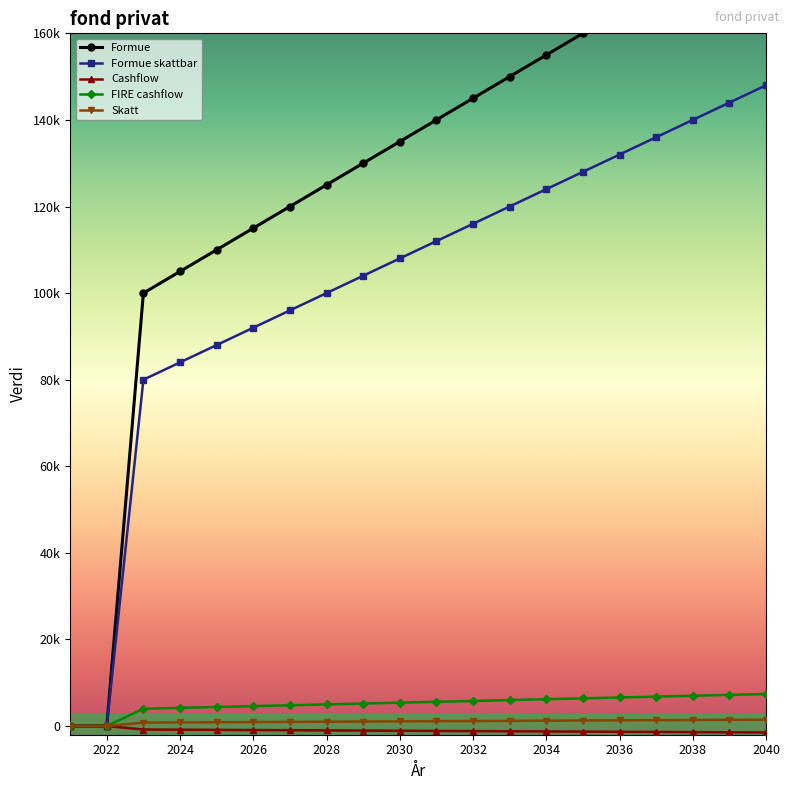

What is the smallest value displayed?

-1480